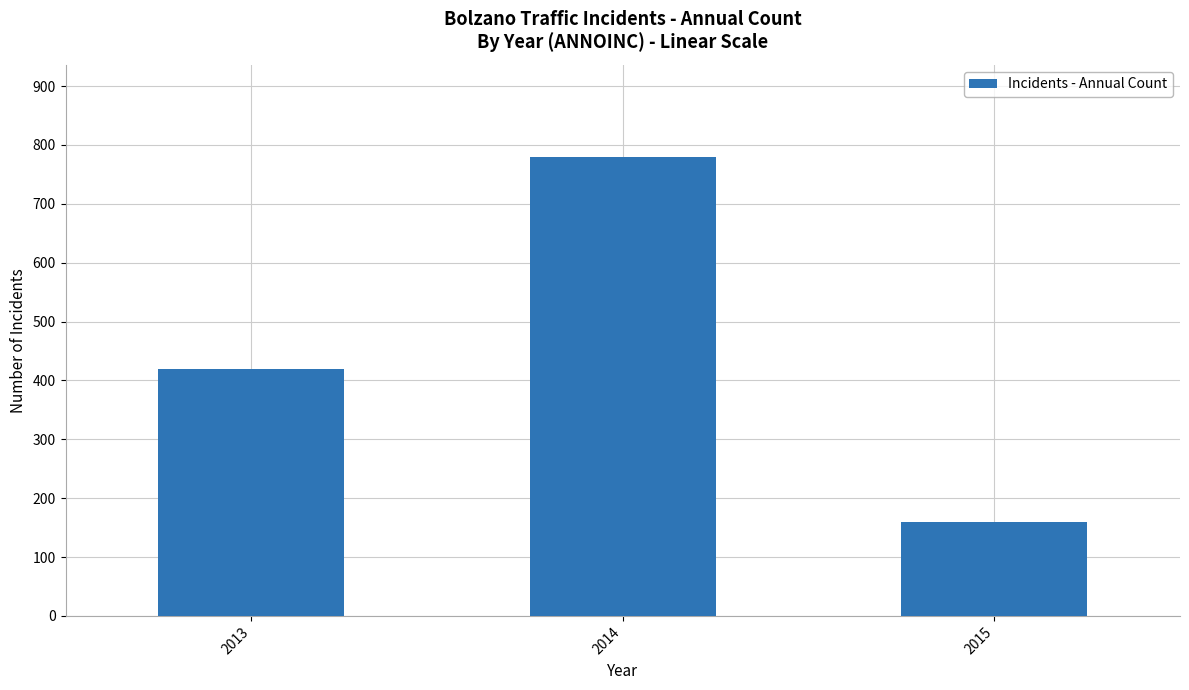

Between 2013 and 2015, which is larger?

2013